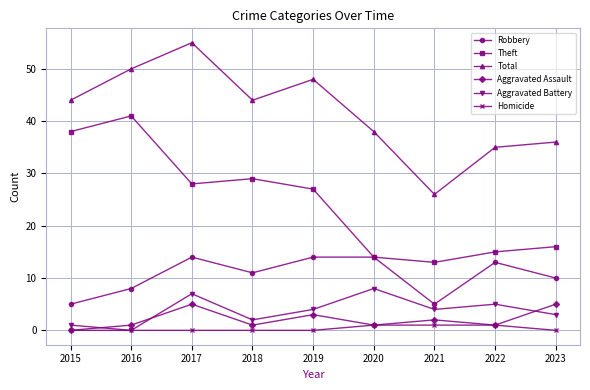

What is the total value across all series at 2021?

51